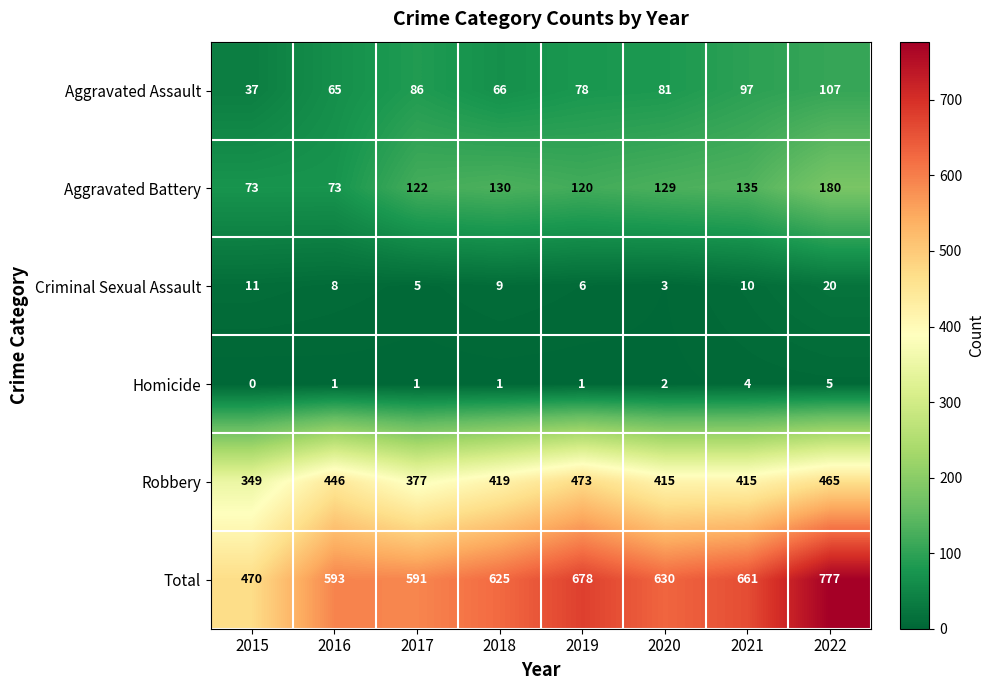

How many distinct data groups are displayed?

6